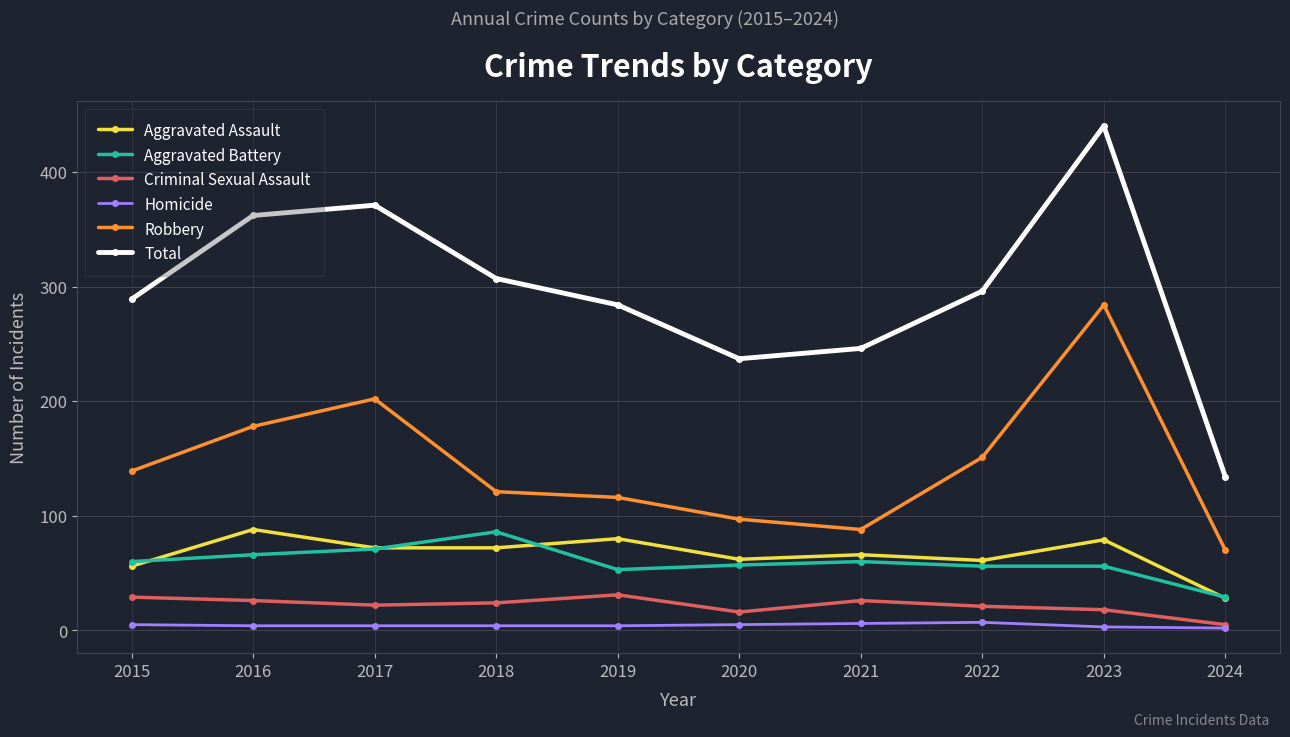

What is the total value across all series at 2024?

268